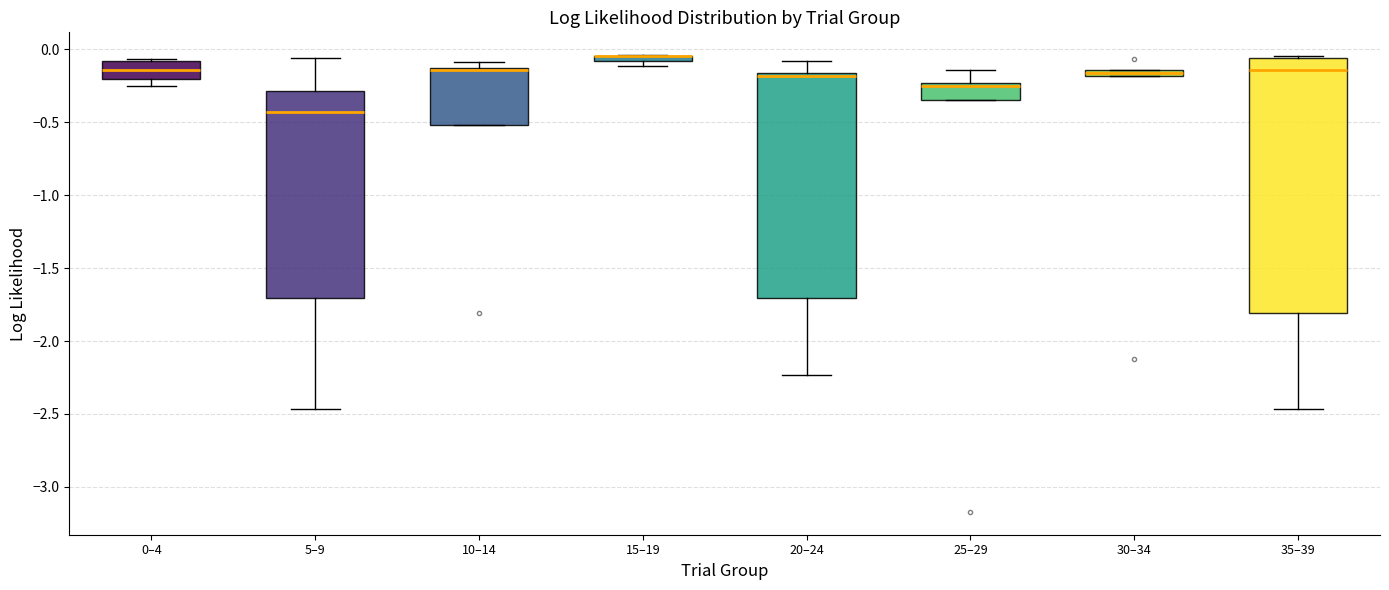

Which box is the tallest, from its lower edge to its upper edge?

35–39